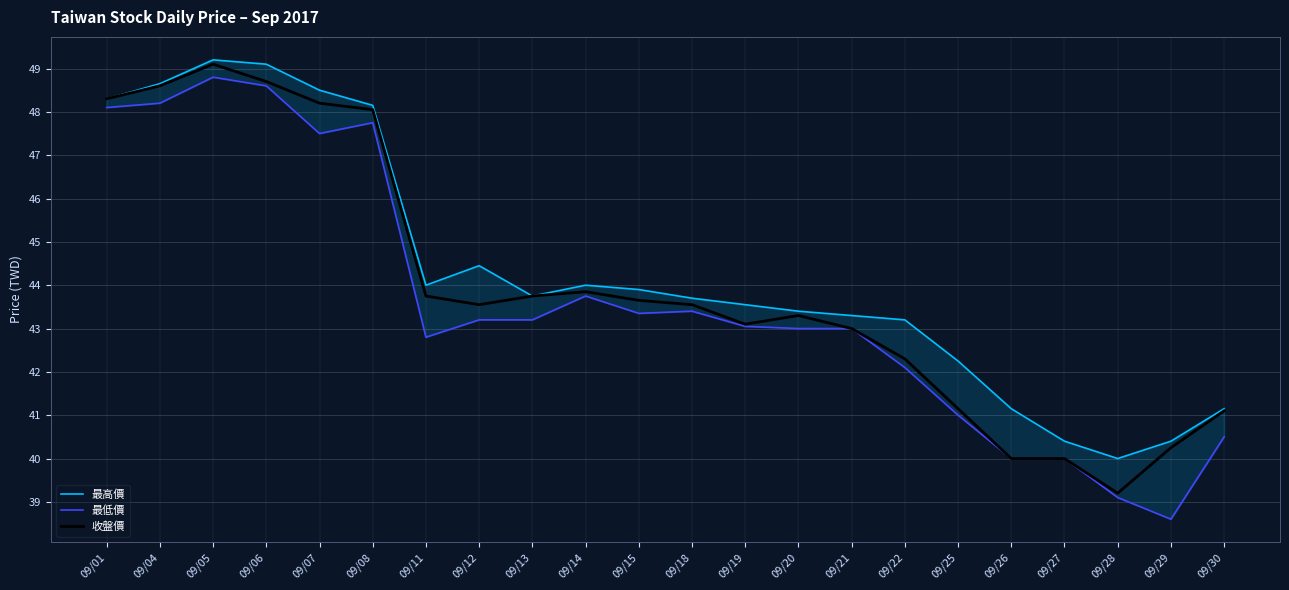

What is the total value across all series at 09/05?

147.1